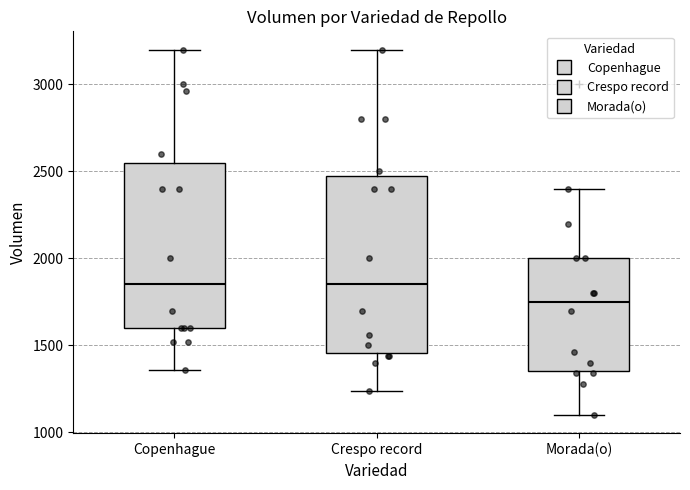

Comparing the boxes themselves (not the whiskers), which one is the tallest?

Crespo record